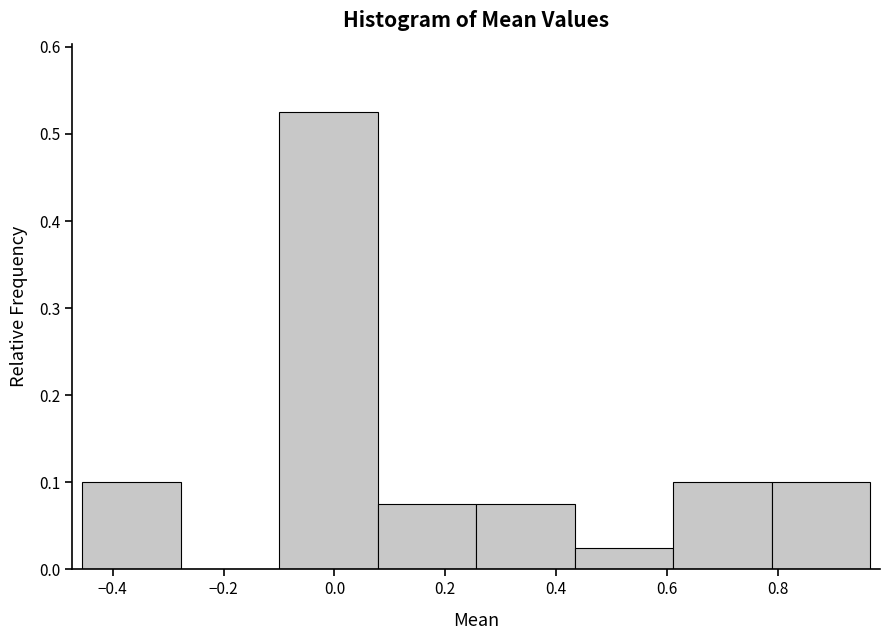

Reading left to right, transcribe this chart: for each bar, give the range it covers on the x-axis and its height. Neither the bar edges nor the heights are printed on the chart, so give them approximately, as read against the axes.

-0.46 to -0.28: 0.10
-0.28 to -0.10: 0
-0.10 to 0.08: 0.53
0.08 to 0.26: 0.08
0.26 to 0.44: 0.08
0.44 to 0.62: 0.03
0.62 to 0.78: 0.10
0.78 to 0.96: 0.10